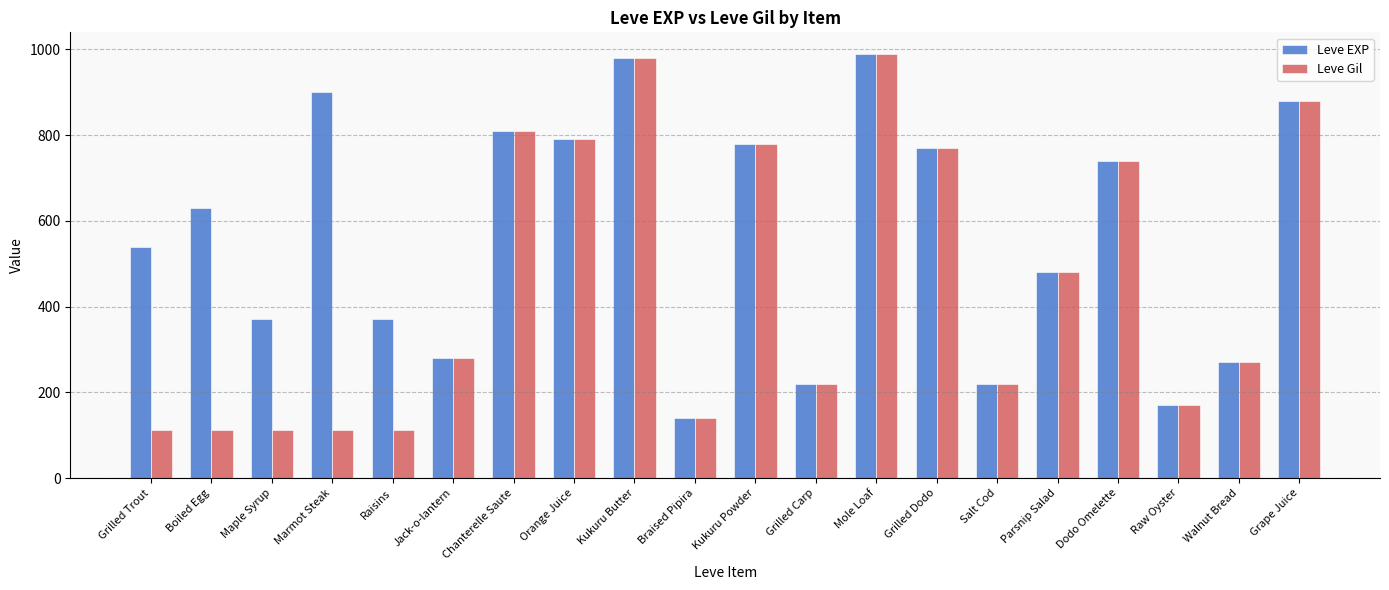

At how many categories does at least one series exceed 298?

14